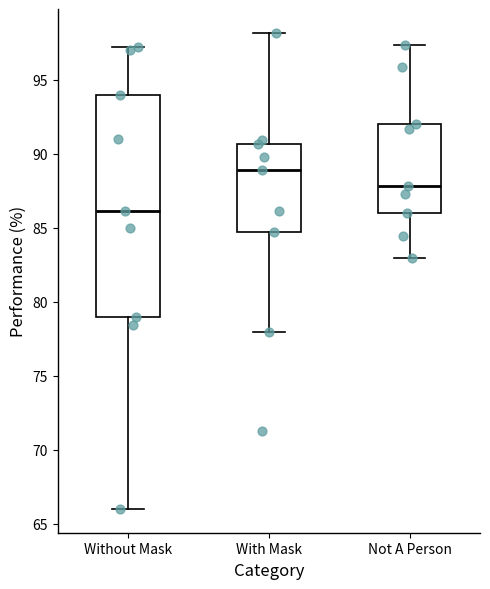

Where does the median line of the box for Not A Person sit on the y-axis? The values are not printed on the chart, so give them approximately, as read against the axis.

88.0